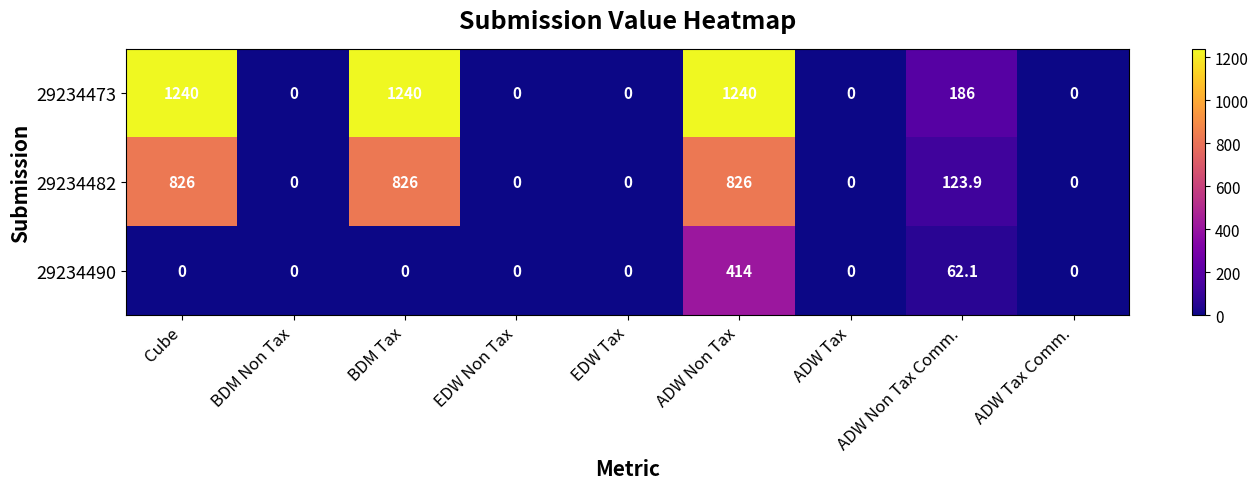

What is the total value across all series at Cube?

2066.0